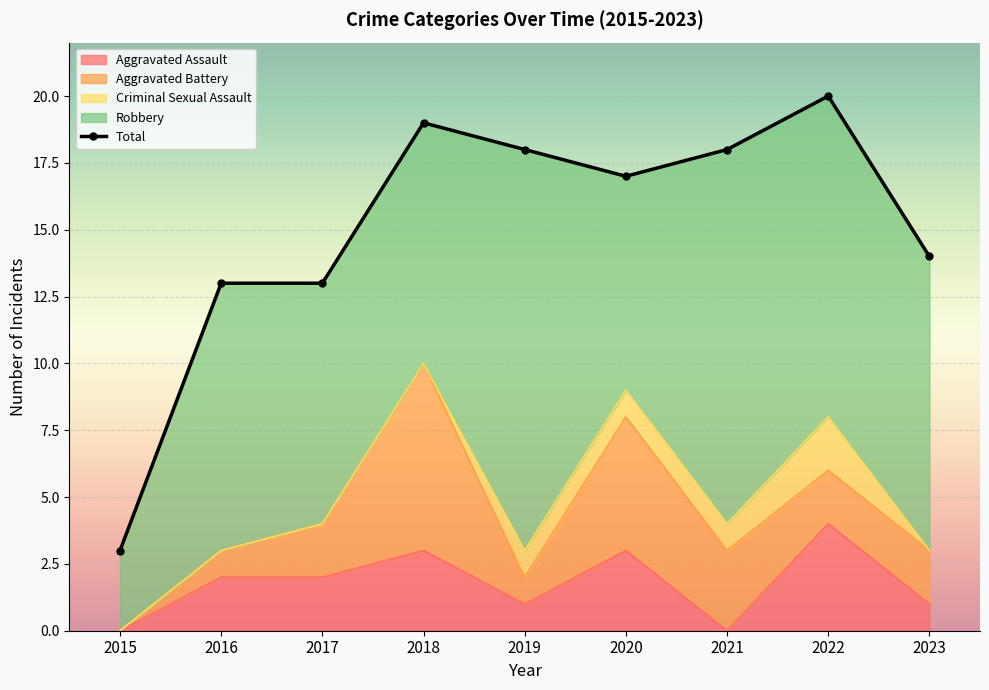

How many data points in Robbery are above 10?

4